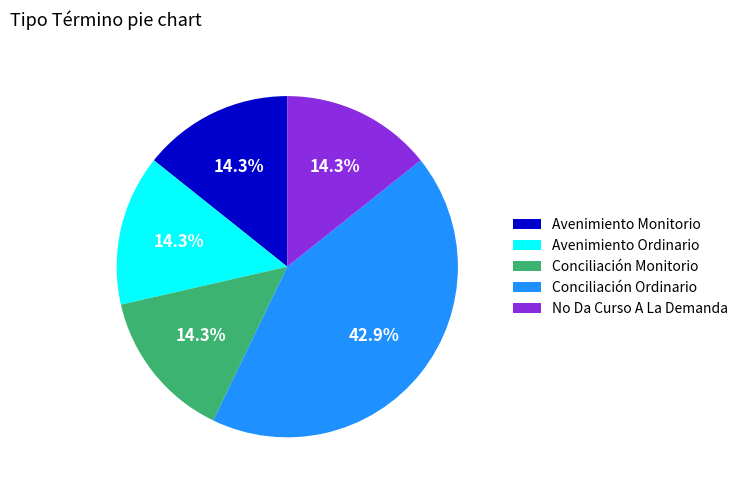

To the nearest percent, what is the average slice percentage?

20%